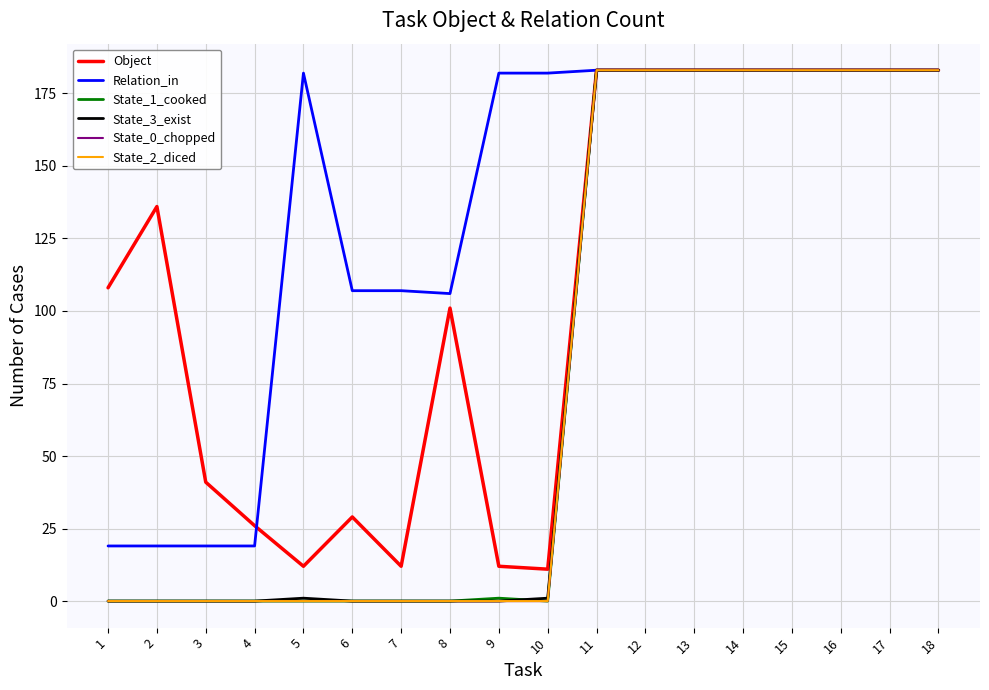

How many lines are shown in the chart?

6